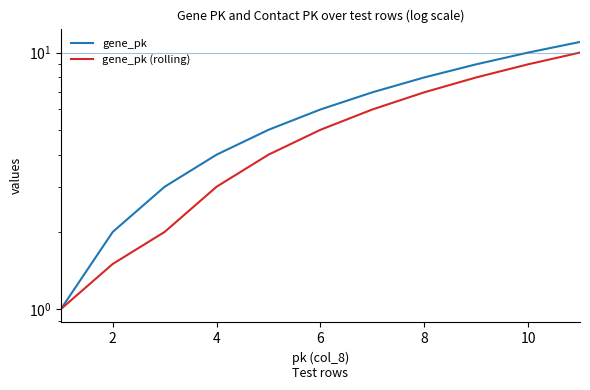

Reading left to right, transcribe all the data shown in this chart.

gene_pk: 1.0	2.0	3.0	4.0	5.0	6.0	7.0	8.0	9.0	10.0	11.0
gene_pk (rolling): 1.0	1.5	2.0	3.0	4.0	5.0	6.0	7.0	8.0	9.0	10.0